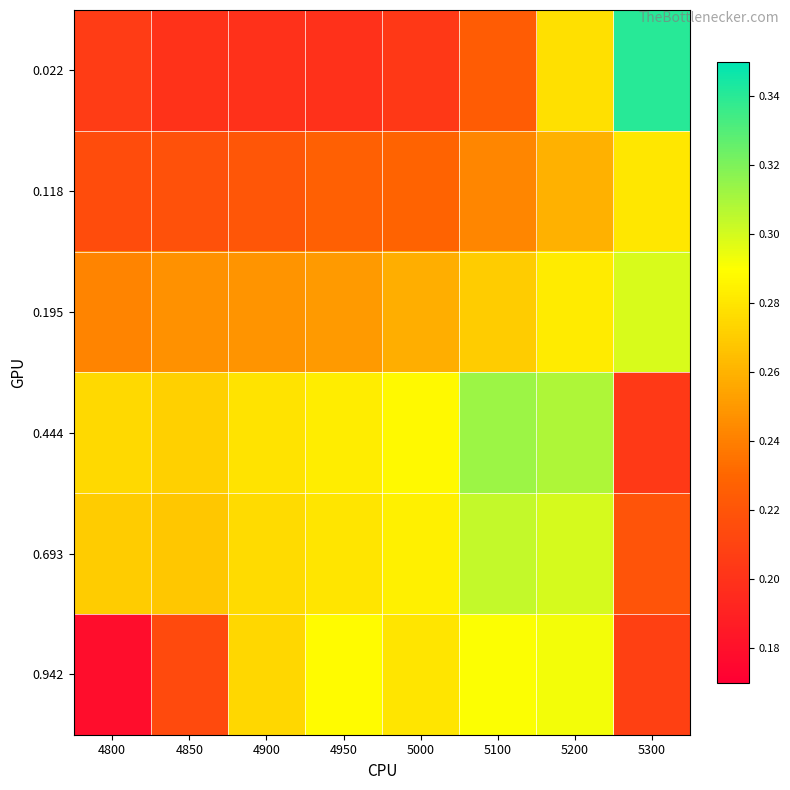

Reading right to left, transcribe all the data shown in this chart.

0.022: 5300=0.3	5200=0.3	5100=0.2	5000=0.2	4950=0.2	4900=0.2	4850=0.2	4800=0.2
0.118: 5300=0.3	5200=0.3	5100=0.2	5000=0.2	4950=0.2	4900=0.2	4850=0.2	4800=0.2
0.195: 5300=0.3	5200=0.3	5100=0.3	5000=0.3	4950=0.3	4900=0.2	4850=0.2	4800=0.2
0.444: 5300=0.2	5200=0.3	5100=0.3	5000=0.3	4950=0.3	4900=0.3	4850=0.3	4800=0.3
0.693: 5300=0.2	5200=0.3	5100=0.3	5000=0.3	4950=0.3	4900=0.3	4850=0.3	4800=0.3
0.942: 5300=0.2	5200=0.3	5100=0.3	5000=0.3	4950=0.3	4900=0.3	4850=0.2	4800=0.2